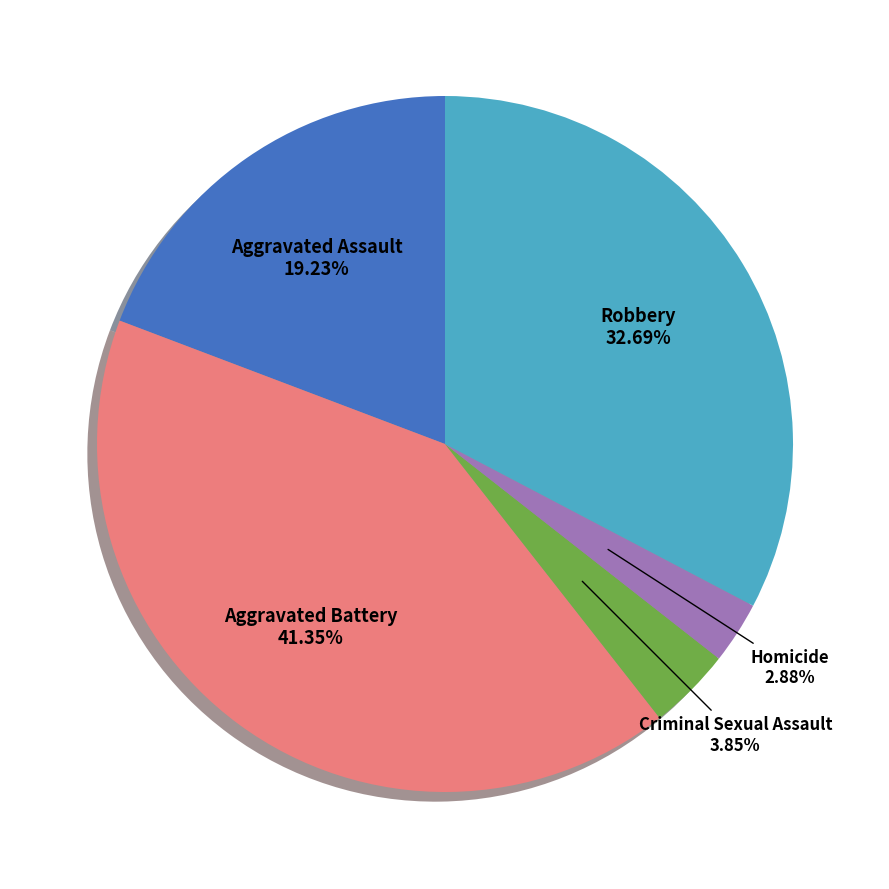

Does any single category account for the majority?

No